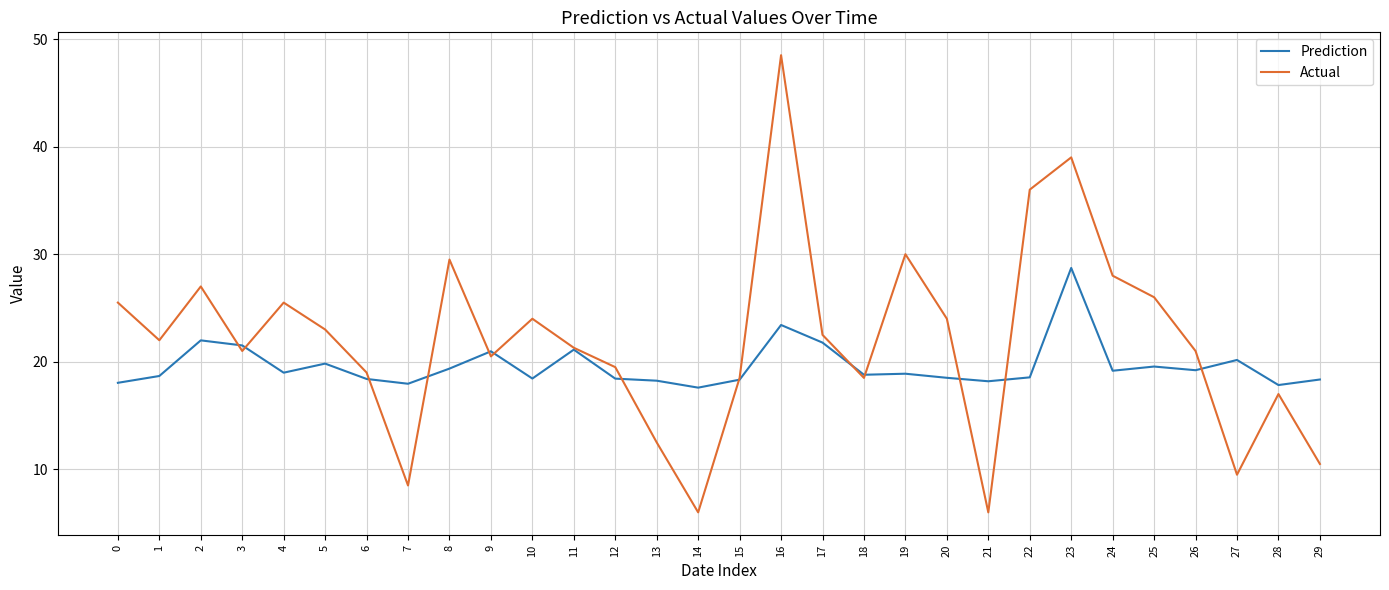

What is the approximate value of Actual at 11?

21.3